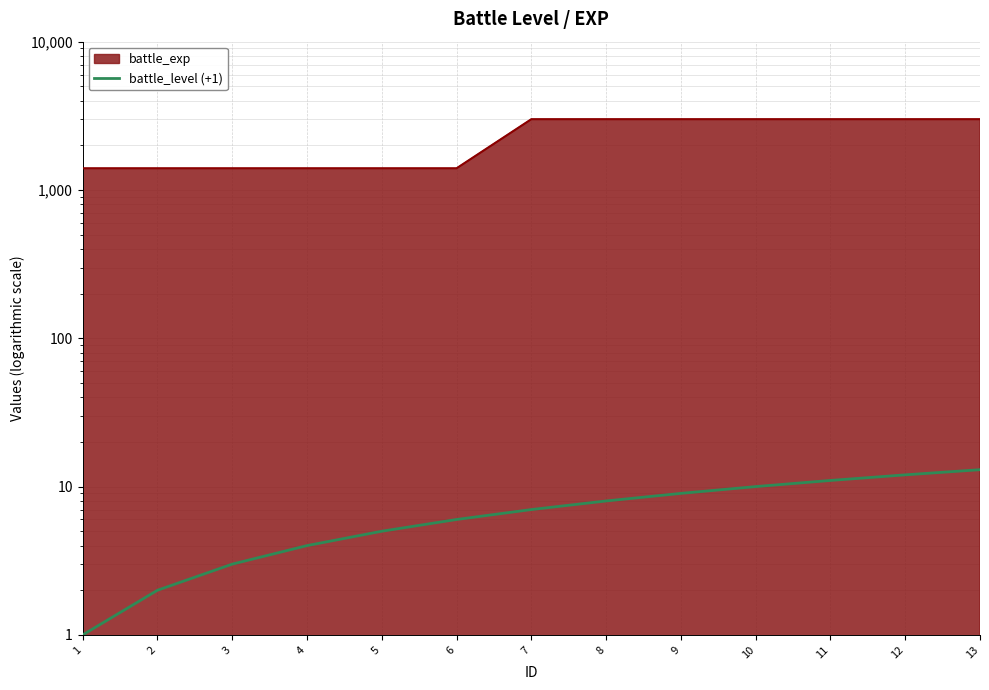

What is the difference between the maximum and minimum values?

12